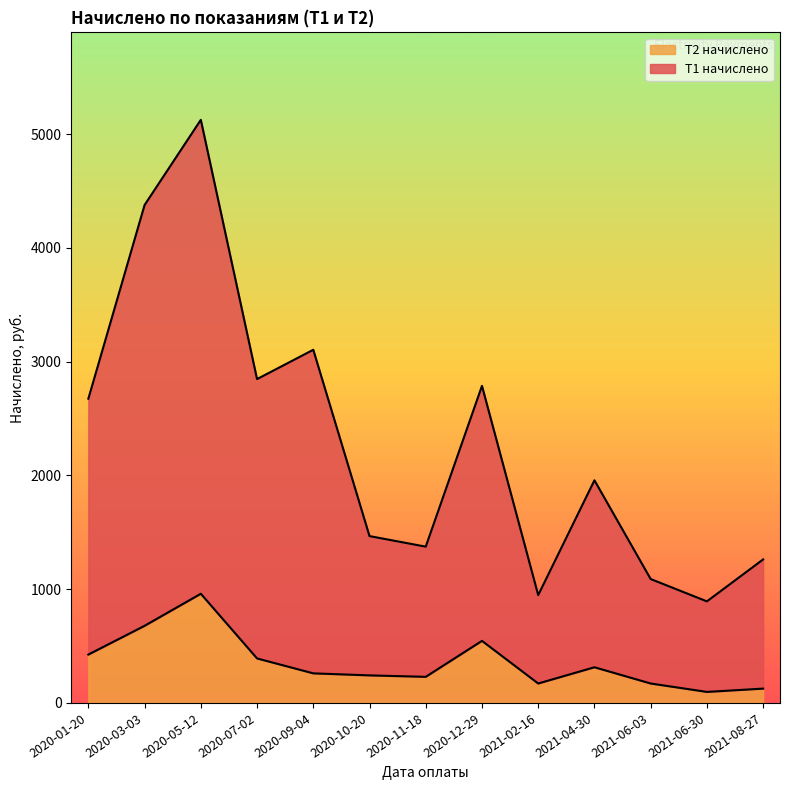

At how many categories does at least one series exceed 3360?

2